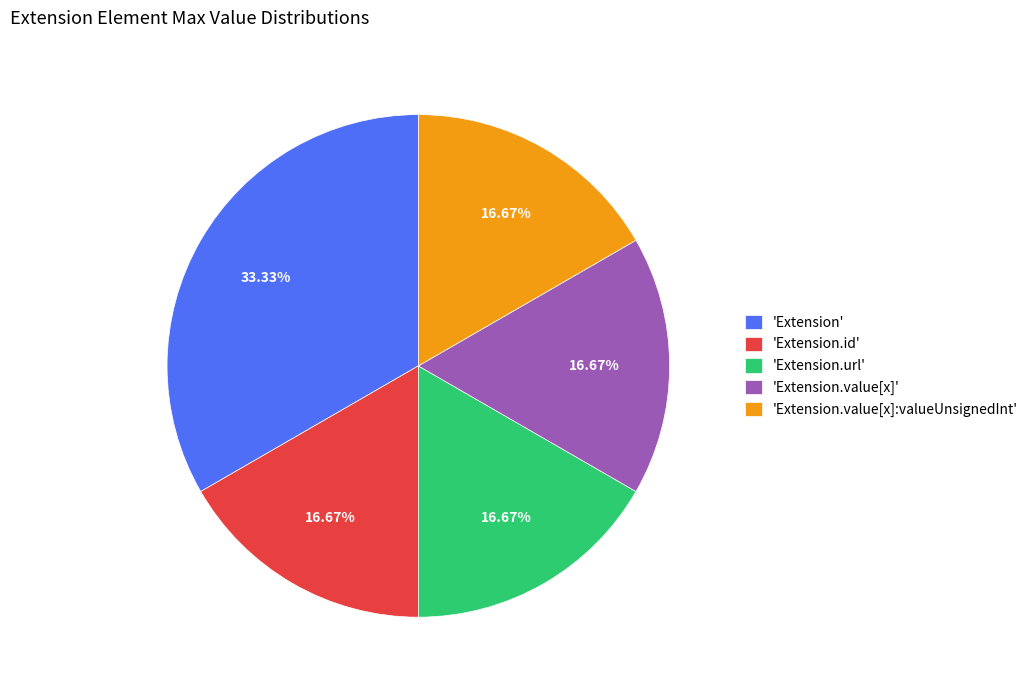

Is the sum of 'Extension.value[x]:valueUnsignedInt' and 'Extension.value[x]' greater than half?

No